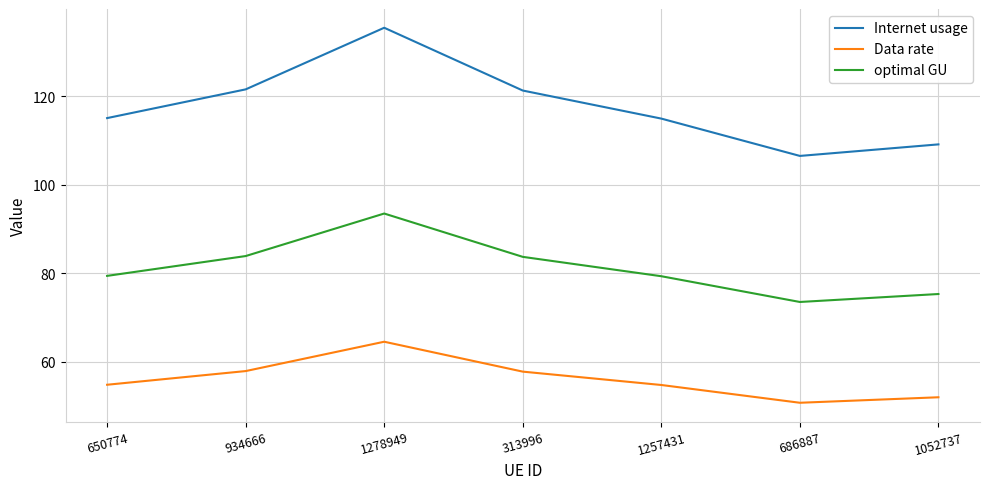

What is the difference between the optimal GU values at 1052737 and 313996?

8.4